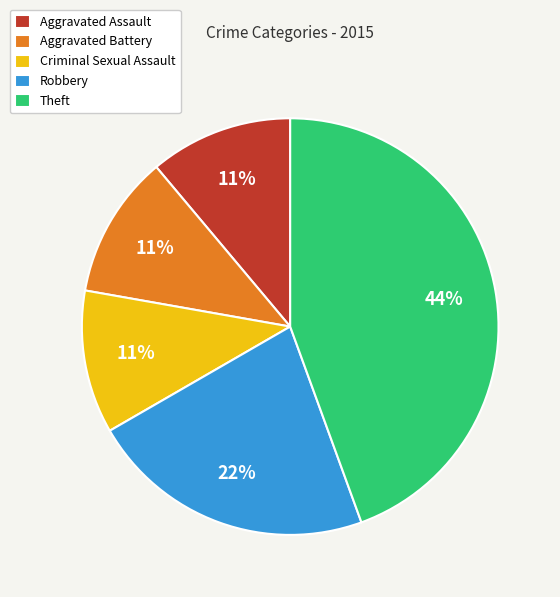

Do Criminal Sexual Assault and Theft together represent more than half of the pie?

Yes